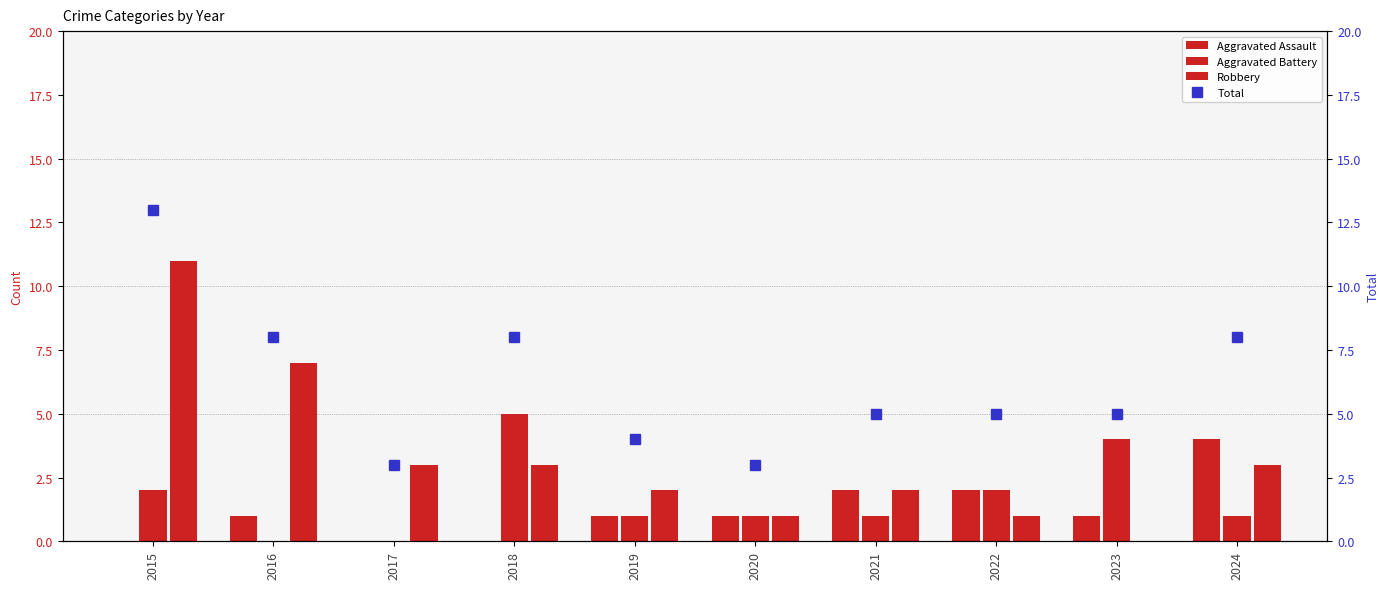

Which series has the largest total across all categories?

Total